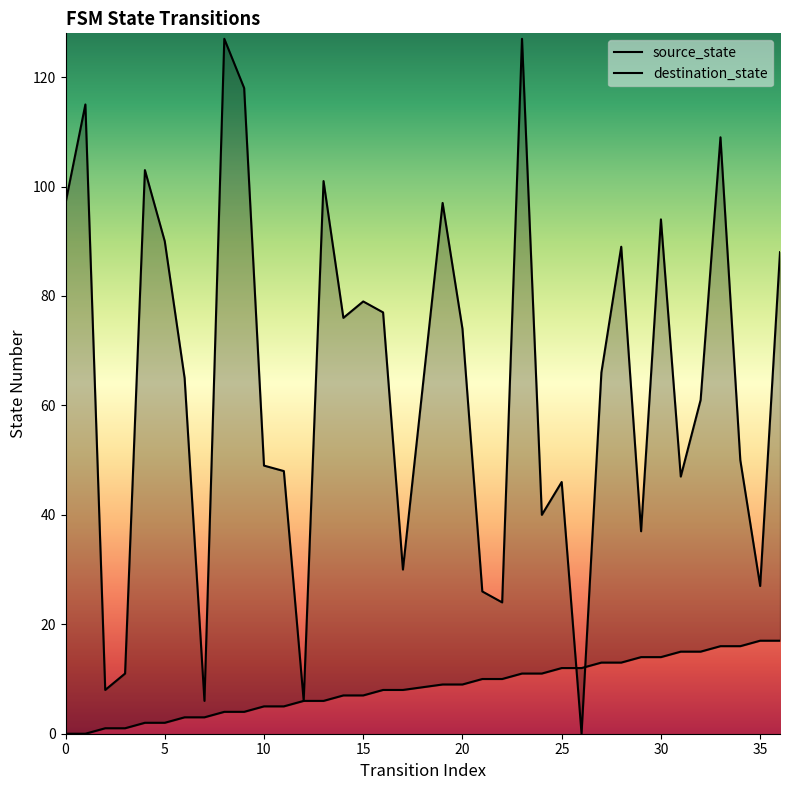

The source_state series shows 8 at 16. True or false?

True